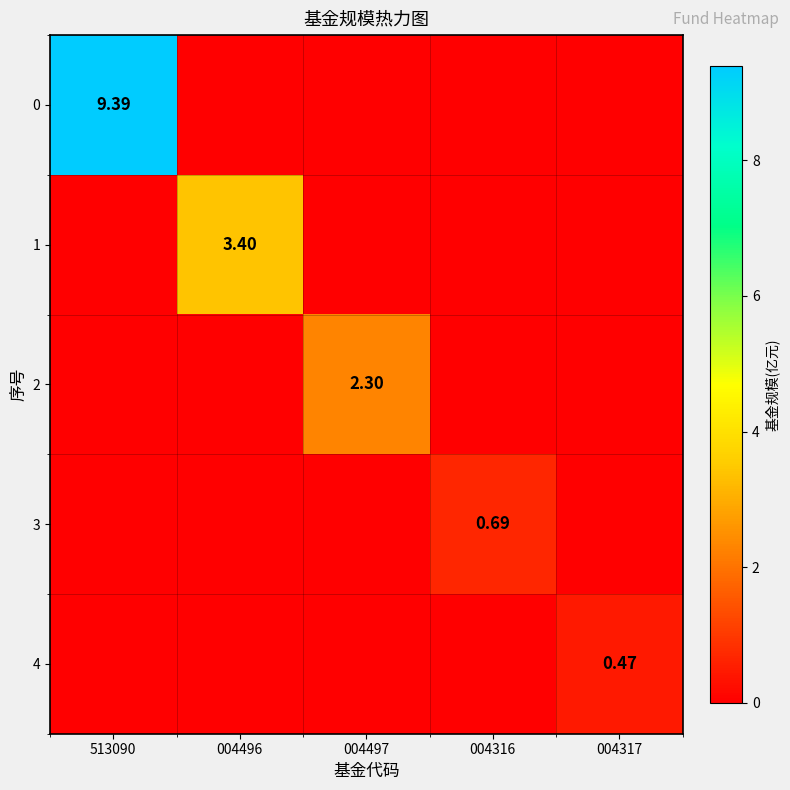

At how many categories does at least one series exceed 6?

1